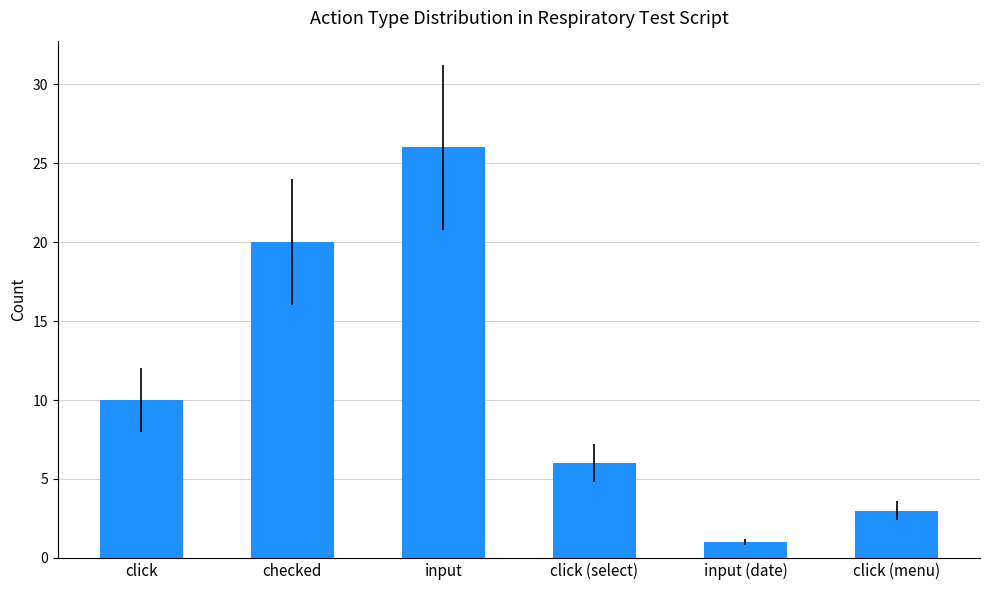

What is the minimum value shown in the chart?

1